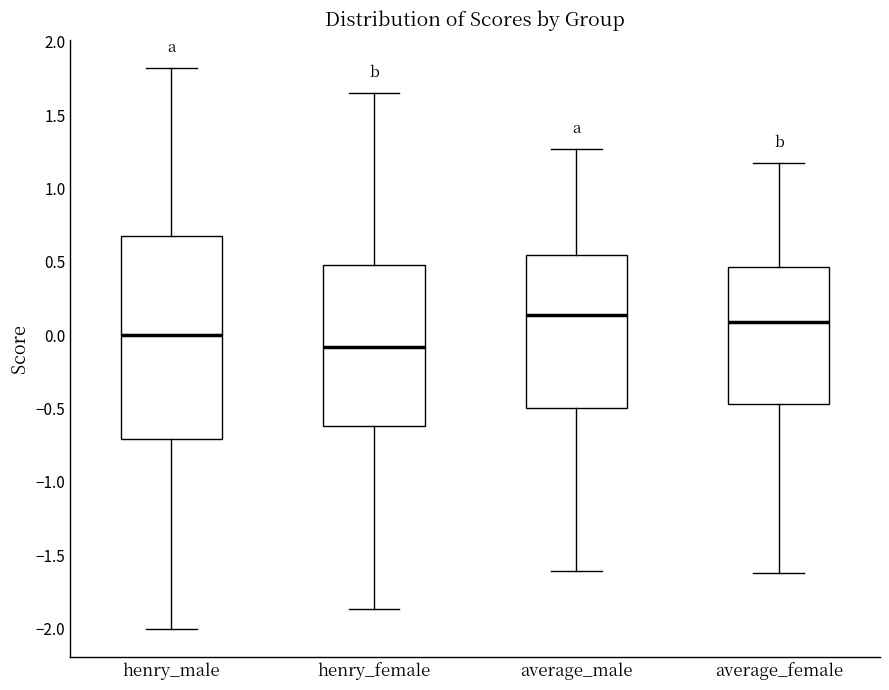

Comparing the boxes themselves (not the whiskers), which one is the tallest?

henry_male